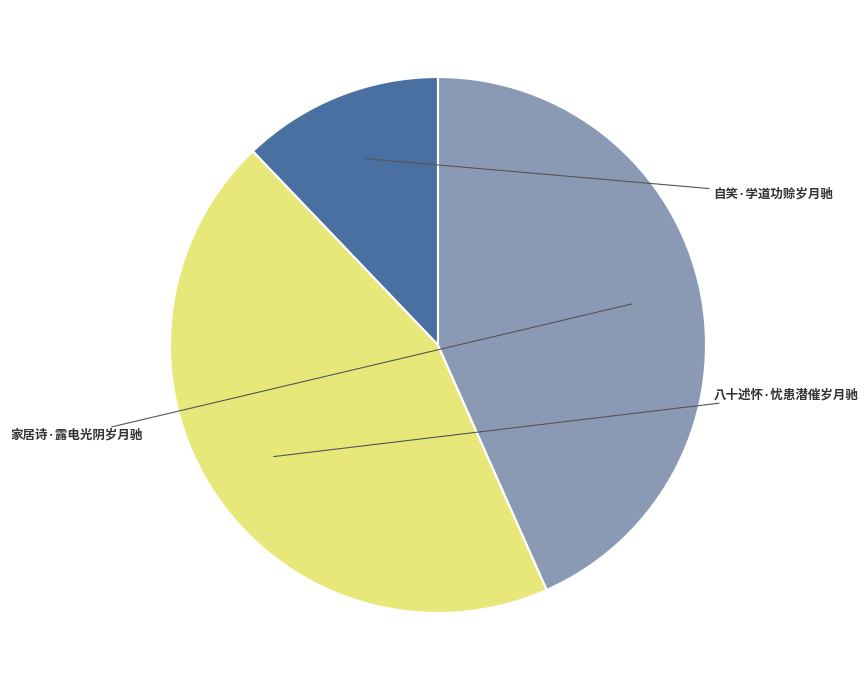

What is the total percentage of 八十述怀·忧患潜催岁月驰 and 自笑·学道功赊岁月驰?

56.7%